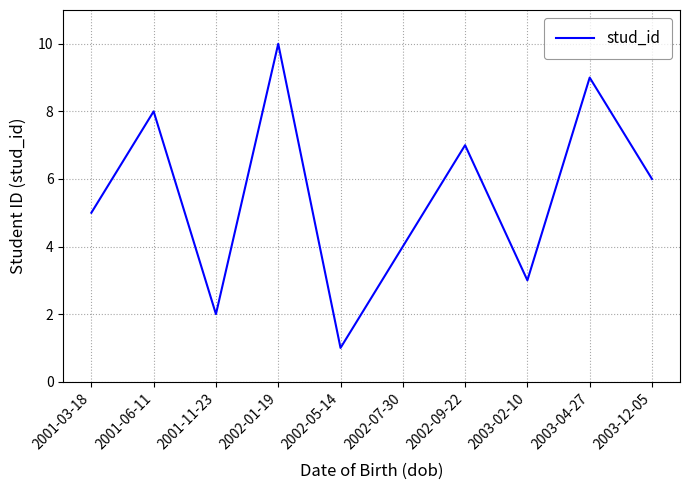

List the labels in order of value, smallest first.

2002-05-14, 2001-11-23, 2003-02-10, 2002-07-30, 2001-03-18, 2003-12-05, 2002-09-22, 2001-06-11, 2003-04-27, 2002-01-19